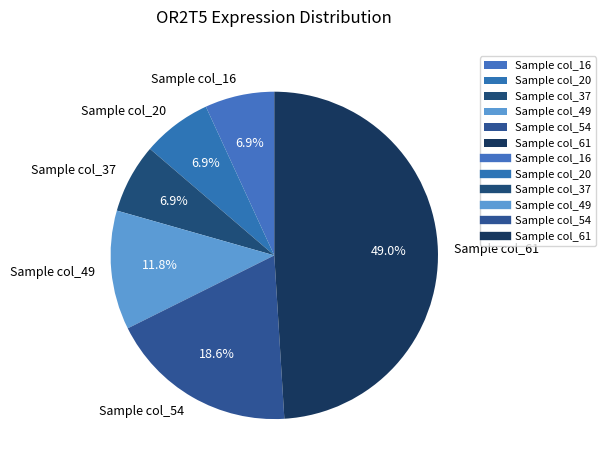

How many segments does this pie chart have?

6